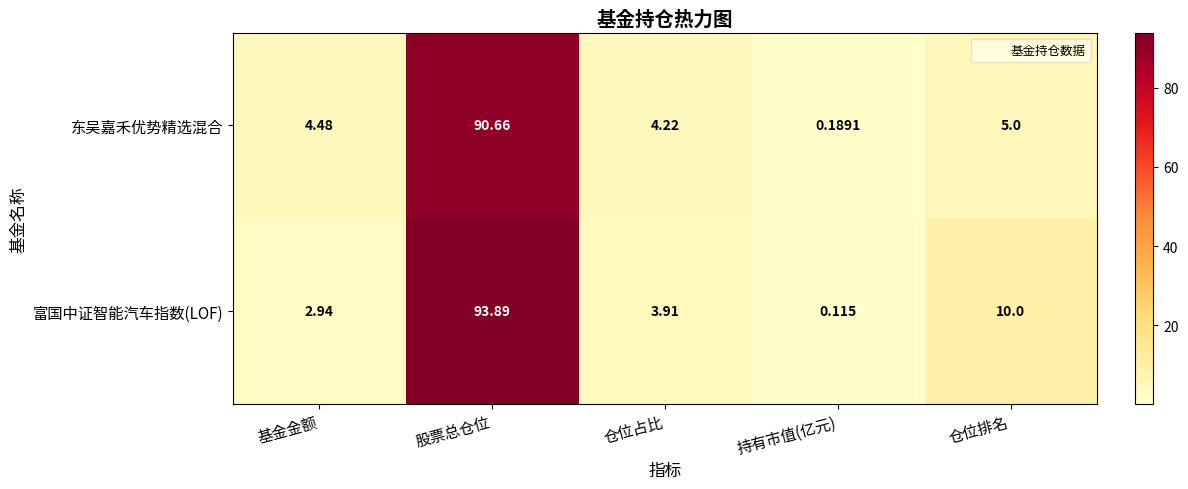

Is the value of 富国中证智能汽车指数(LOF) at 仓位排名 greater than the value of 东吴嘉禾优势精选混合 at 股票总仓位?

No